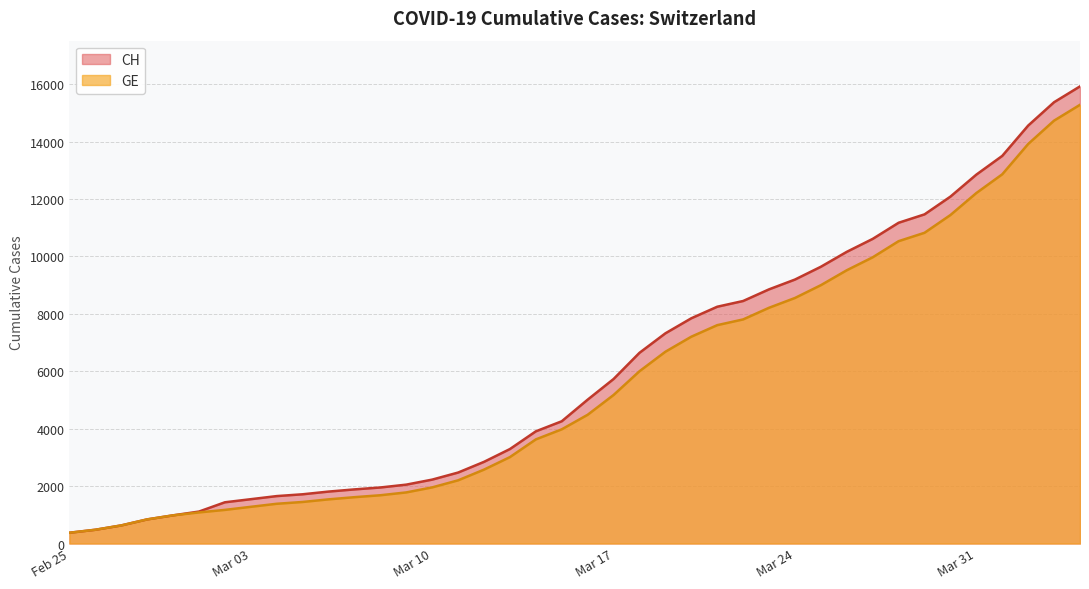

True or false: GE and CH cross at least once.

False